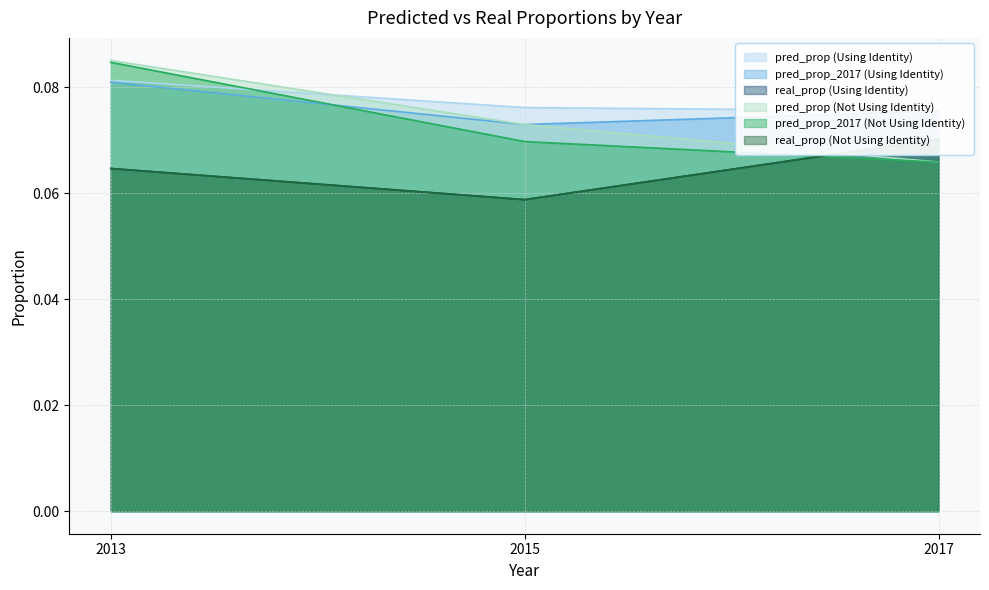

Is it true that real_prop (Not Using Identity) equals 0.1 at 2017?

True